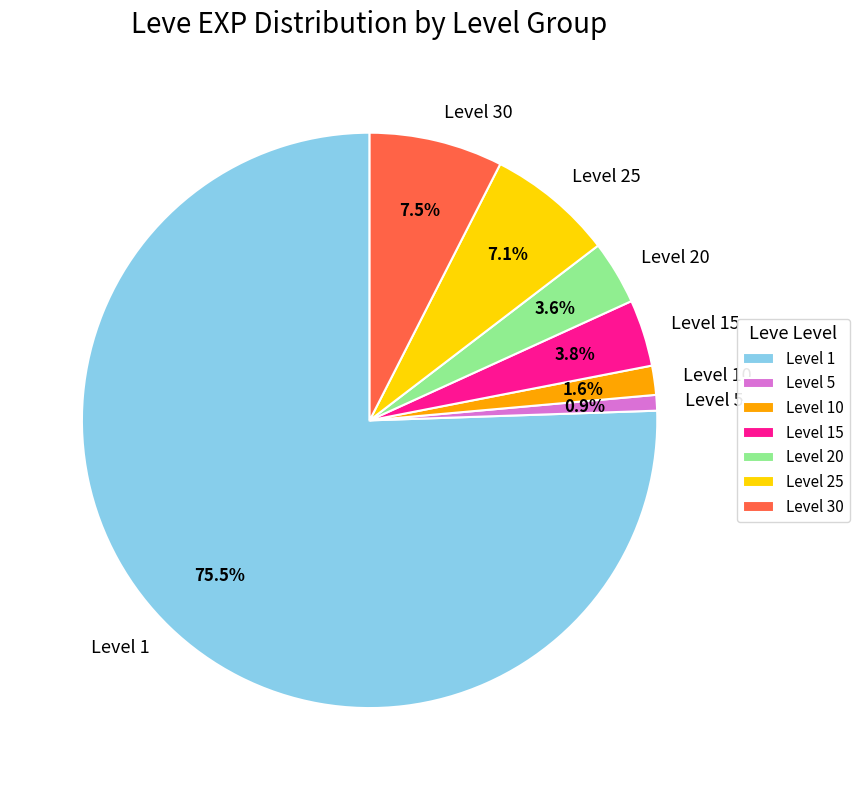

Which has a higher value, Level 25 or Level 15?

Level 25